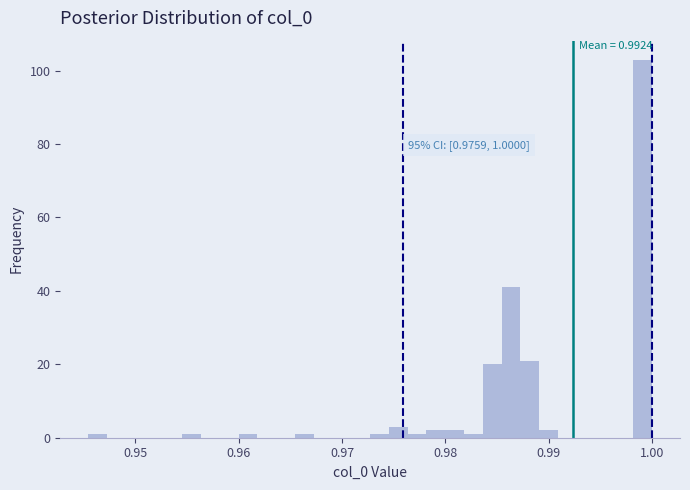

Around what value on the x-axis is the tallest bar? Give the approximate position of its centre, as read against the axis.

0.999